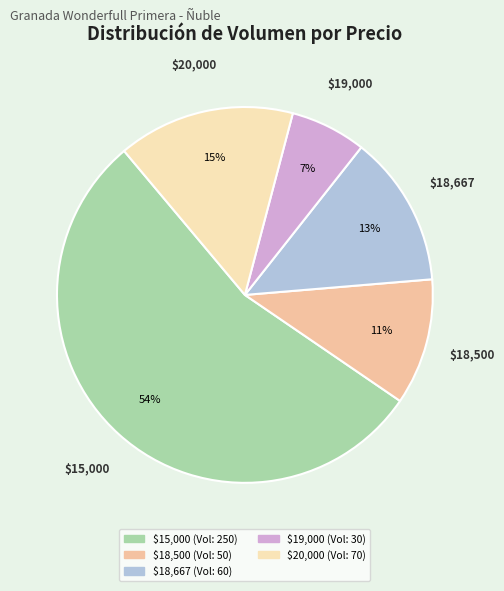

To the nearest percent, what is the average slice percentage?

20%